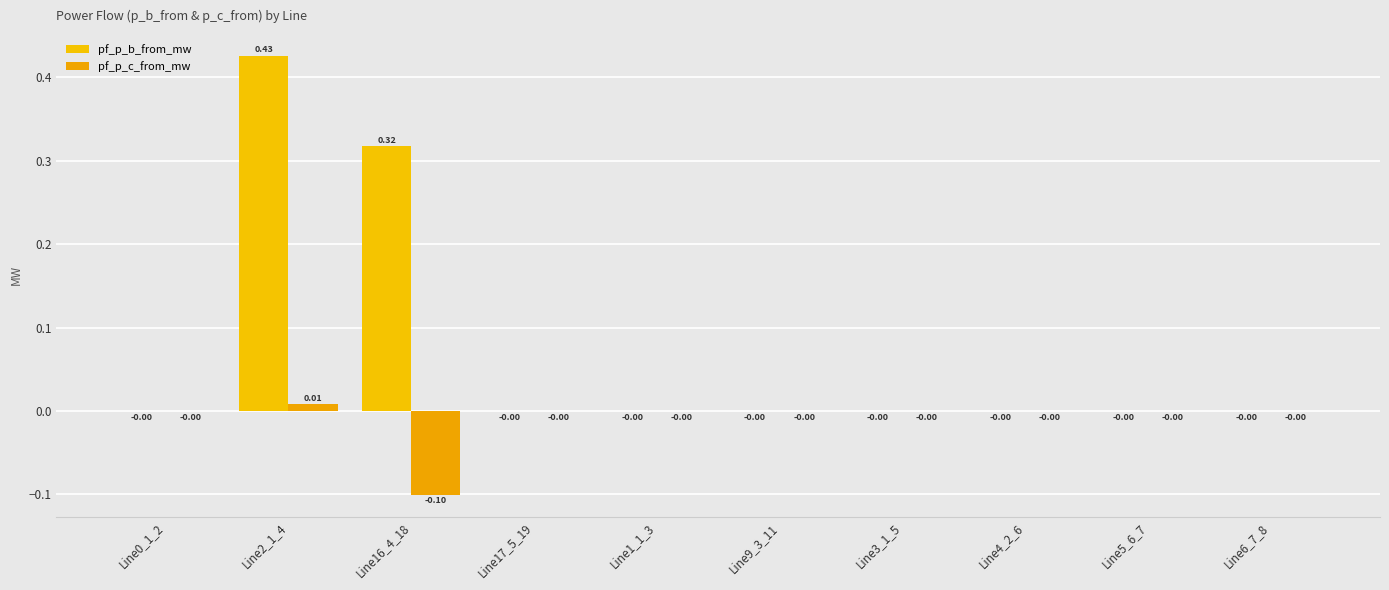

Reading left to right, list all the values displayed in this chart.

pf_p_b_from_mw: Line0_1_2=-0.0	Line2_1_4=0.4	Line16_4_18=0.3	Line17_5_19=-0.0	Line1_1_3=-0.0	Line9_3_11=-0.0	Line3_1_5=-0.0	Line4_2_6=-0.0	Line5_6_7=-0.0	Line6_7_8=-0.0
pf_p_c_from_mw: Line0_1_2=-0.0	Line2_1_4=0.0	Line16_4_18=-0.1	Line17_5_19=-0.0	Line1_1_3=-0.0	Line9_3_11=-0.0	Line3_1_5=-0.0	Line4_2_6=-0.0	Line5_6_7=-0.0	Line6_7_8=-0.0